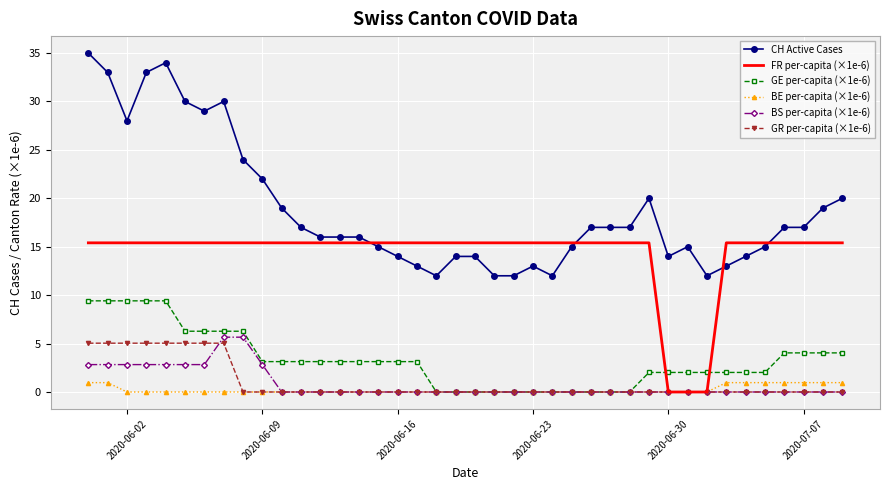

Which series ends up on top after the final intersection of FR per-capita (×1e-6) and GE per-capita (×1e-6)?

FR per-capita (×1e-6)